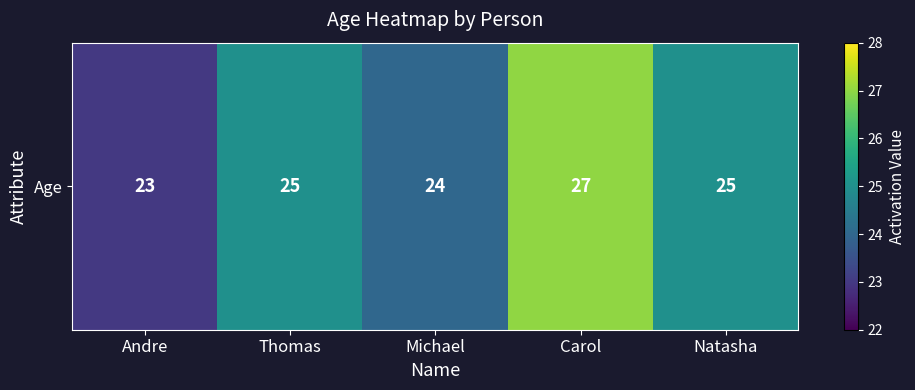

At which label is the value closest to 25?

Thomas